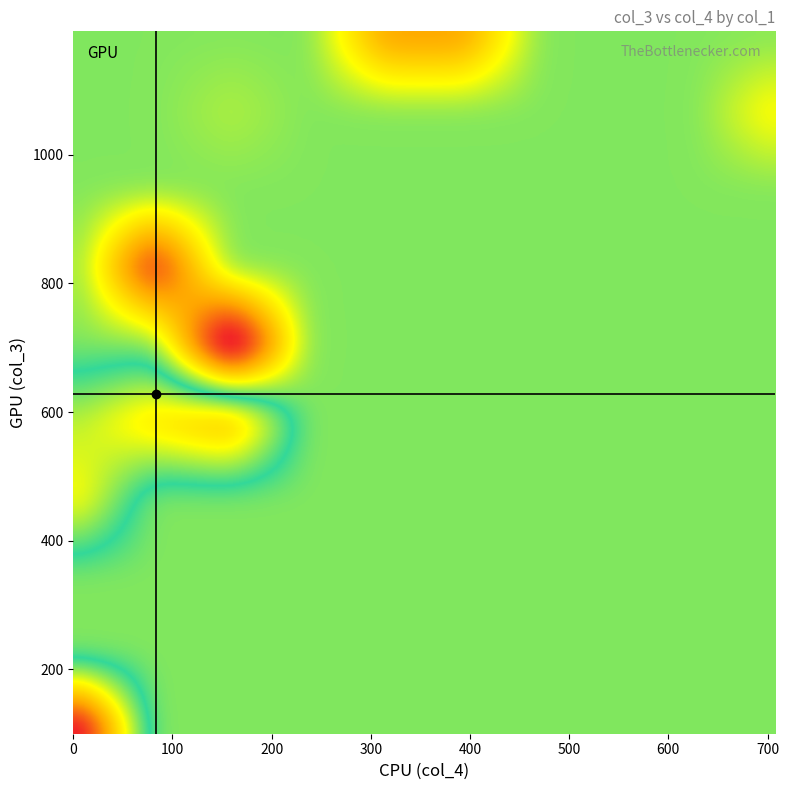

Reading left to right, what are all the values shown in this chart?

1: 0=1013	1=567	2=674	3=686	4=725	5=732	6=724	7=586	8=556	9=402	10=463	11=689	12=807	13=409	14=413	15=389	16=300	17=300	18=300	19=300
2: 0=100	1=100	2=100	3=100	4=100	5=443	6=572	7=628	8=628	9=628	10=528	11=977	12=1076	13=1149	14=1192	15=1192	16=849	17=720	18=664	19=664
3: 0=56	1=0	2=0	3=0	4=0	5=49	6=196	7=91	8=56	9=43	10=0	11=193	12=708	13=336	14=370	15=351	16=76	17=155	18=159	19=170